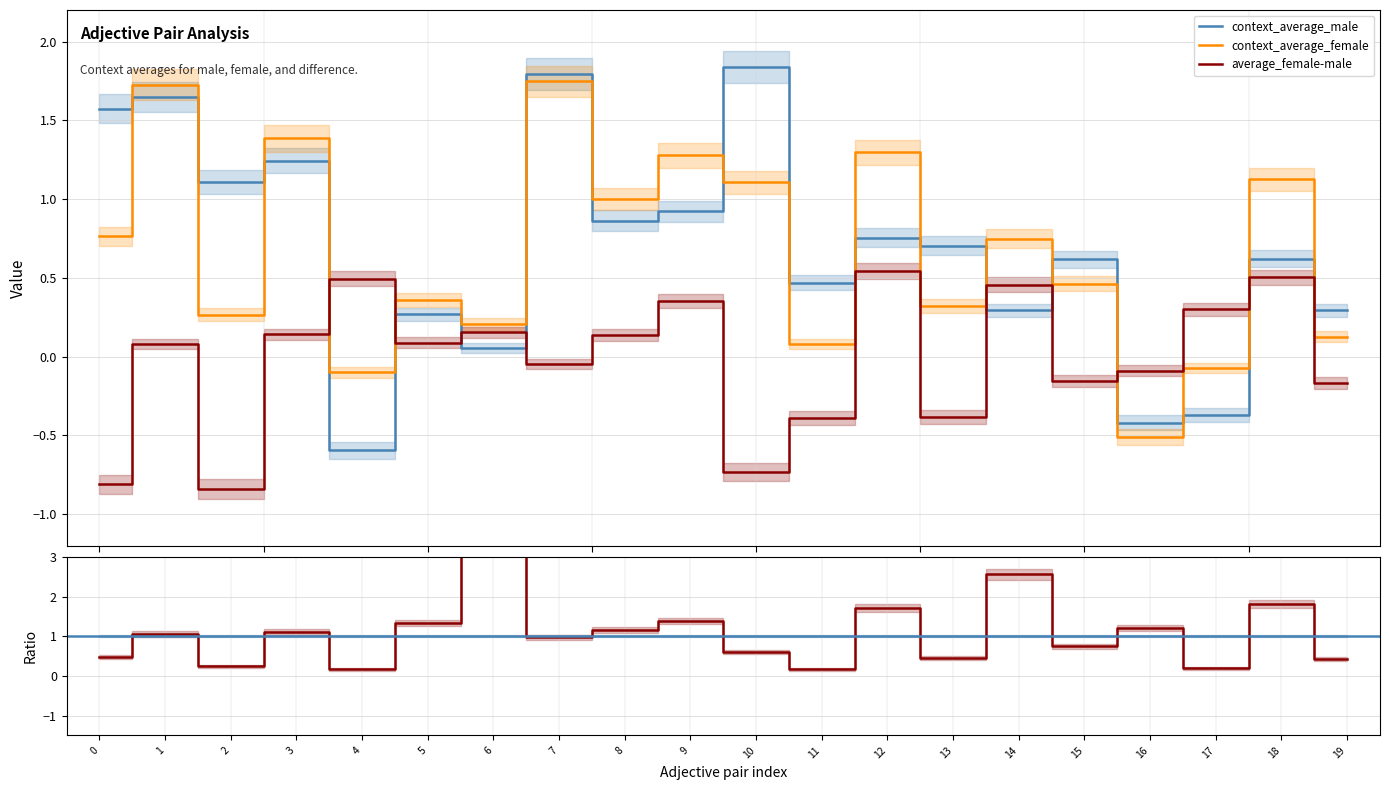

How many intersections are there between context_average_male and average_female-male?

8